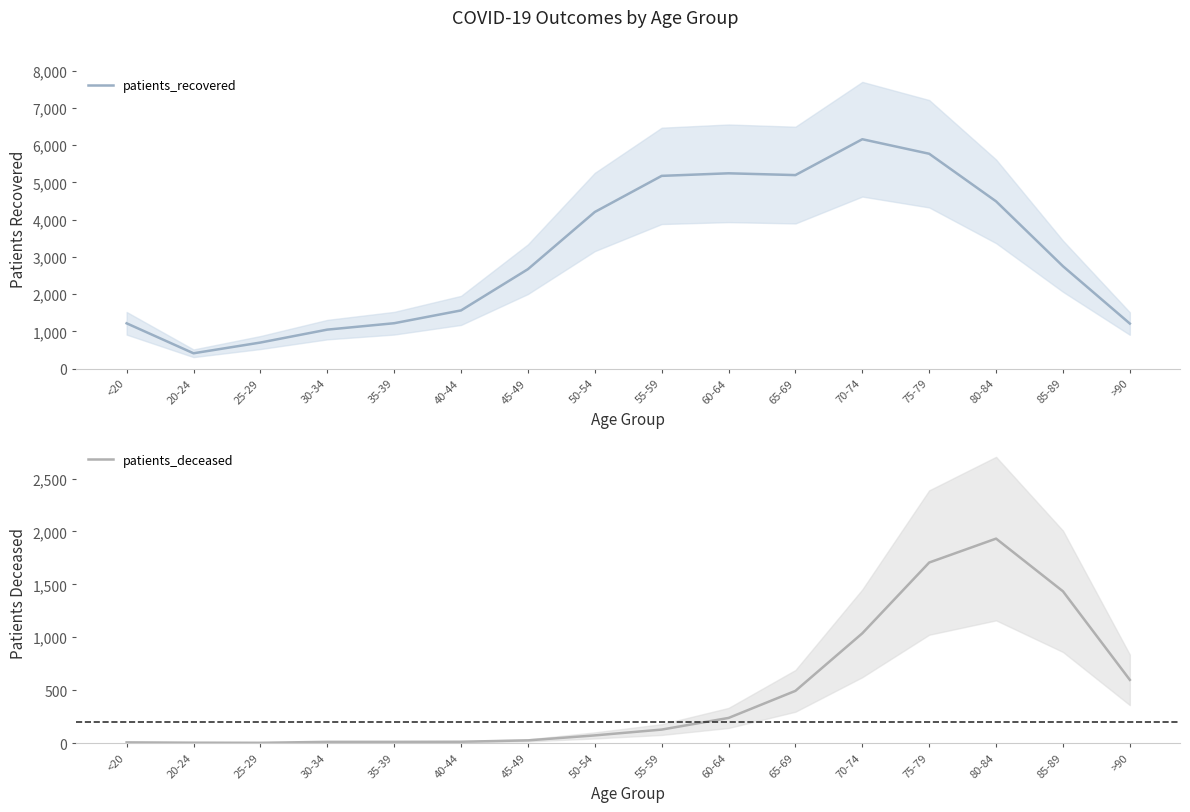

In patients_recovered, how many points are lower than both neighbors (excluding endpoints)?

2